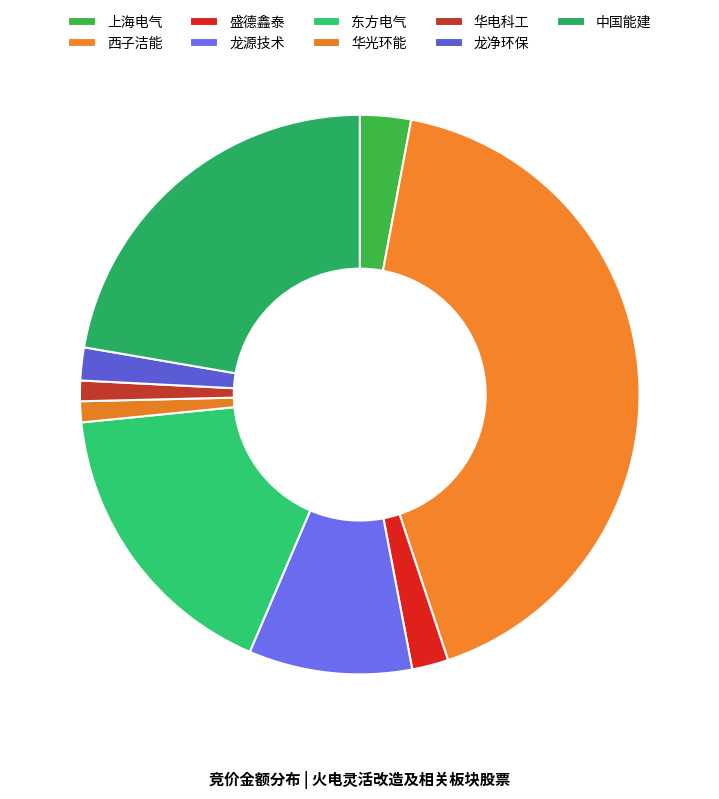

Count the number of slices in the pie.

9